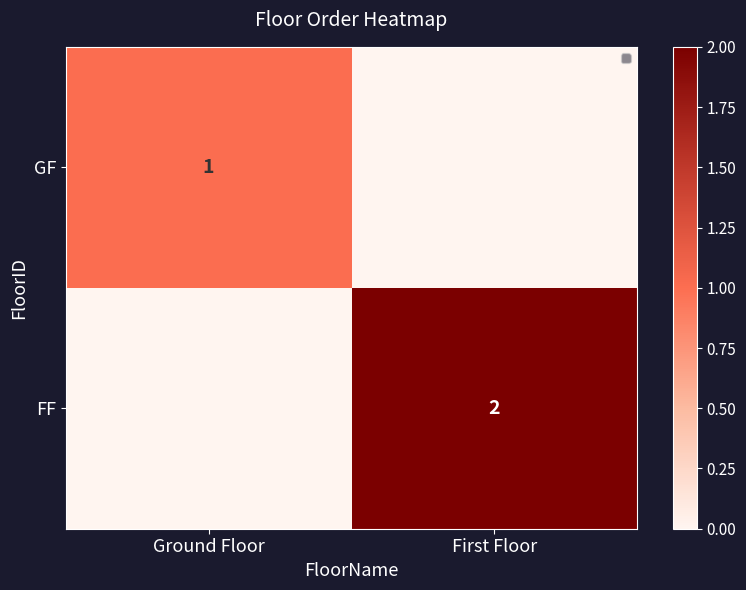

How many distinct data groups are displayed?

2